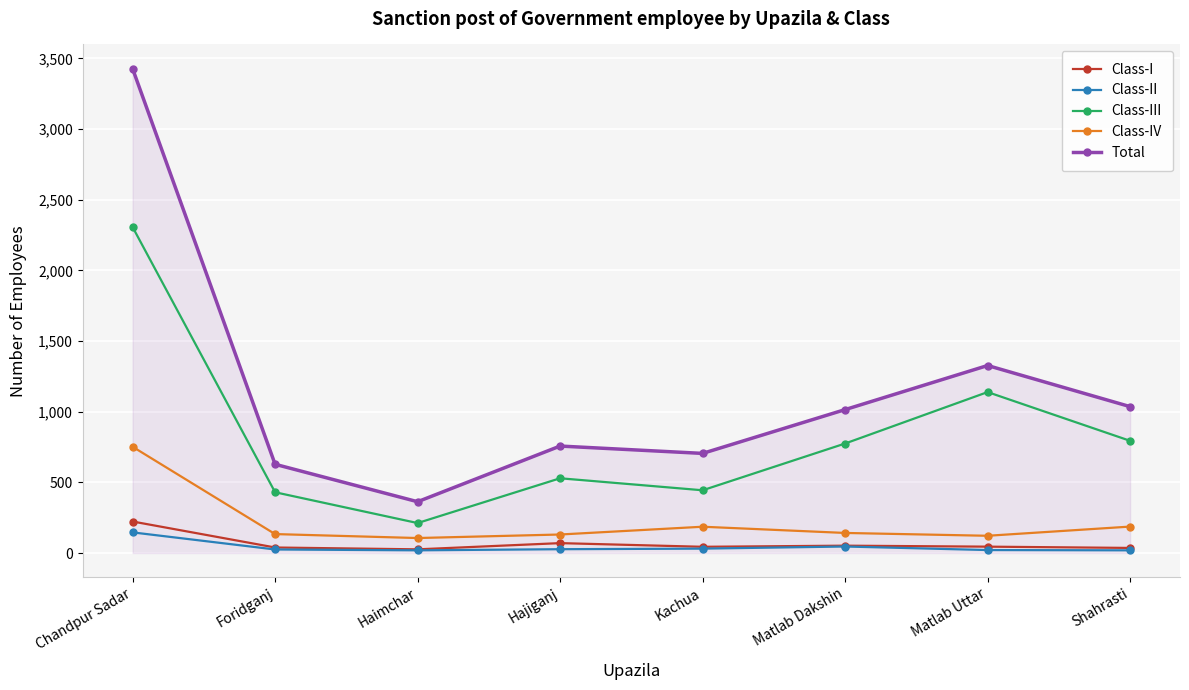

Count the number of data series in this chart.

5